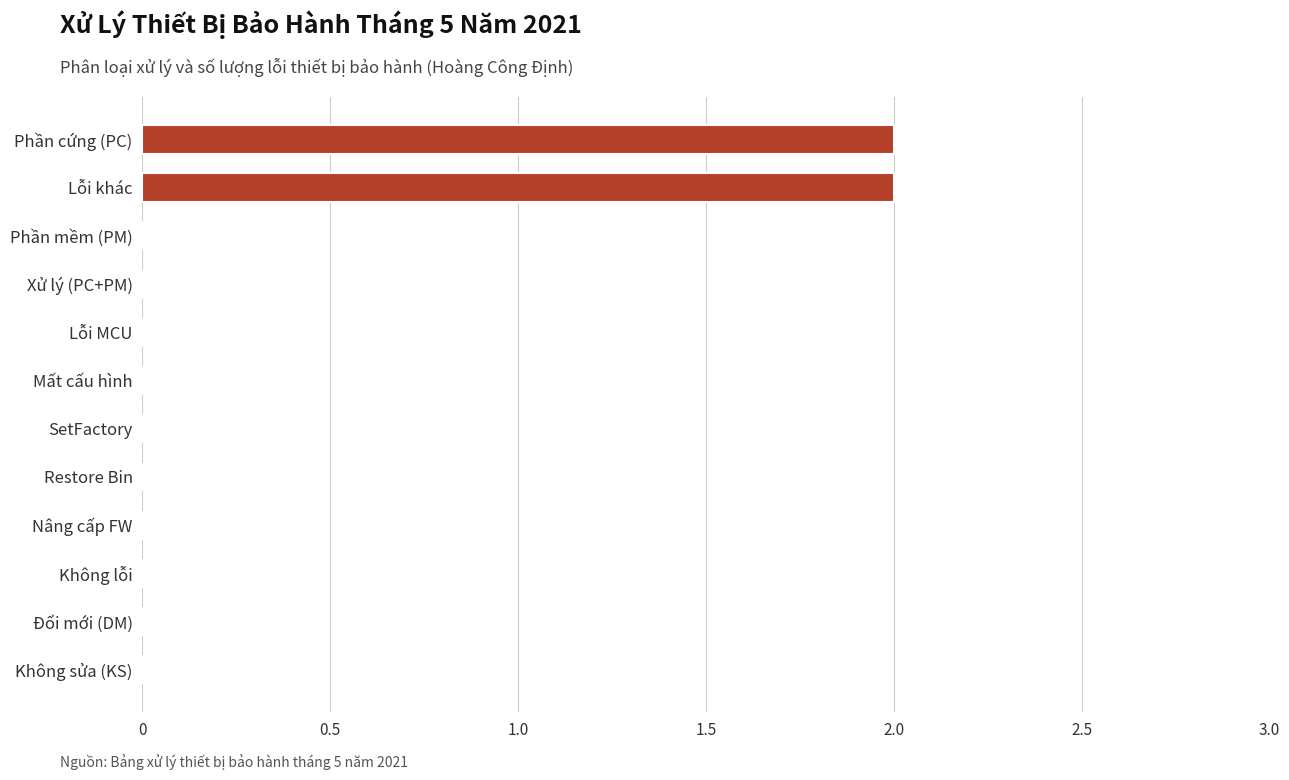

The value at Phần cứng (PC) is 1. True or false?

False